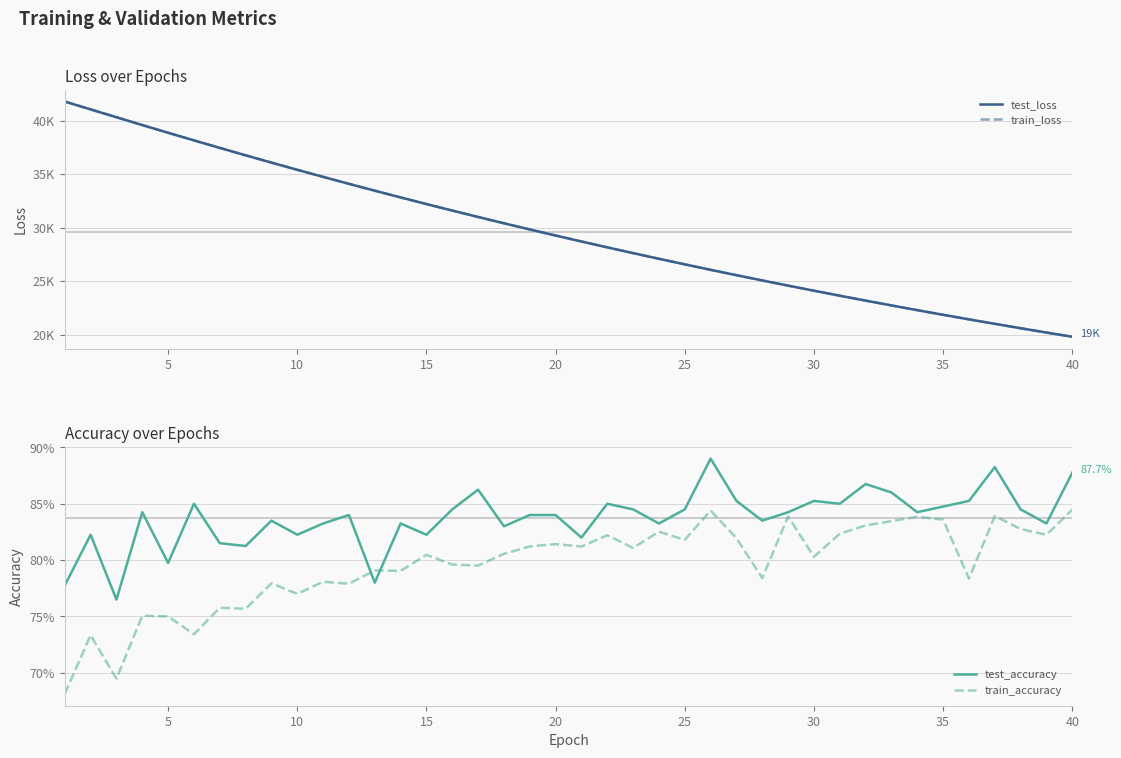

What is the total value across all series at 35?

73508.5